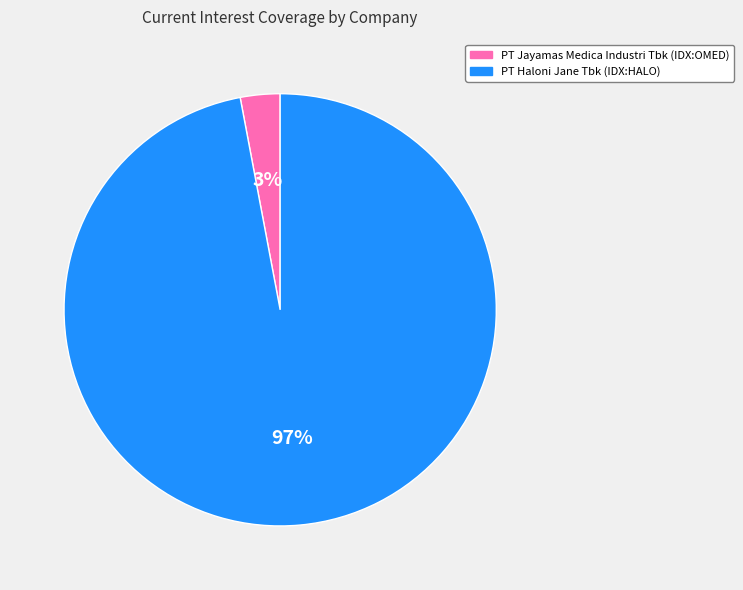

Which category accounts for the majority?

PT Haloni Jane Tbk (IDX:HALO)